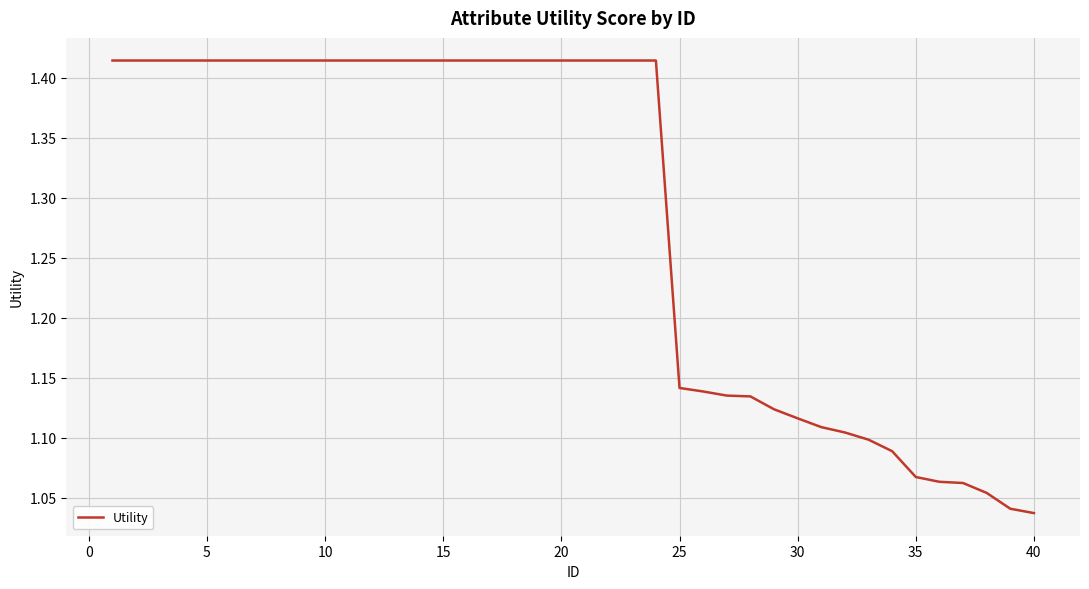

Is this an area chart (filled region under the line)?

No